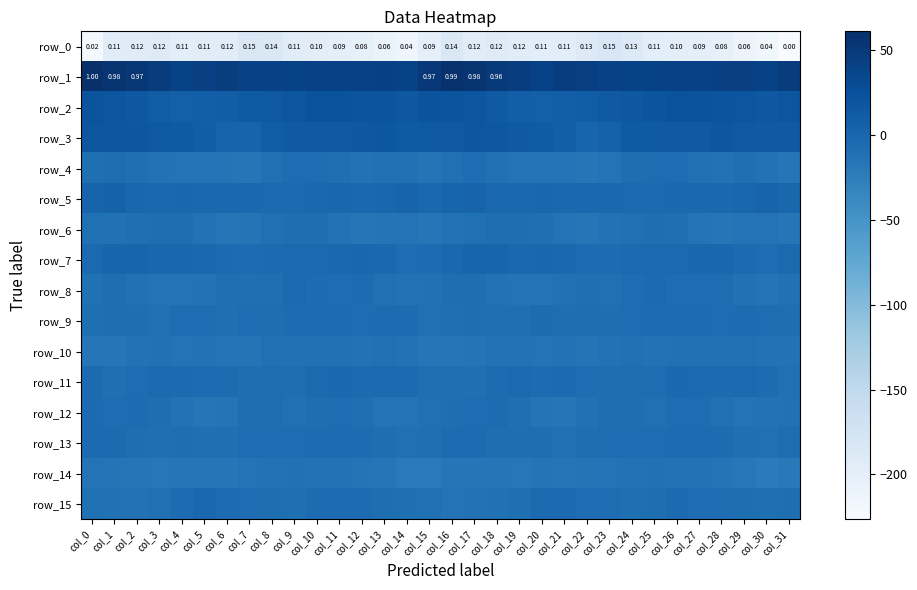

Is the value of row_10 at col_30 greater than the value of row_6 at col_23?

No